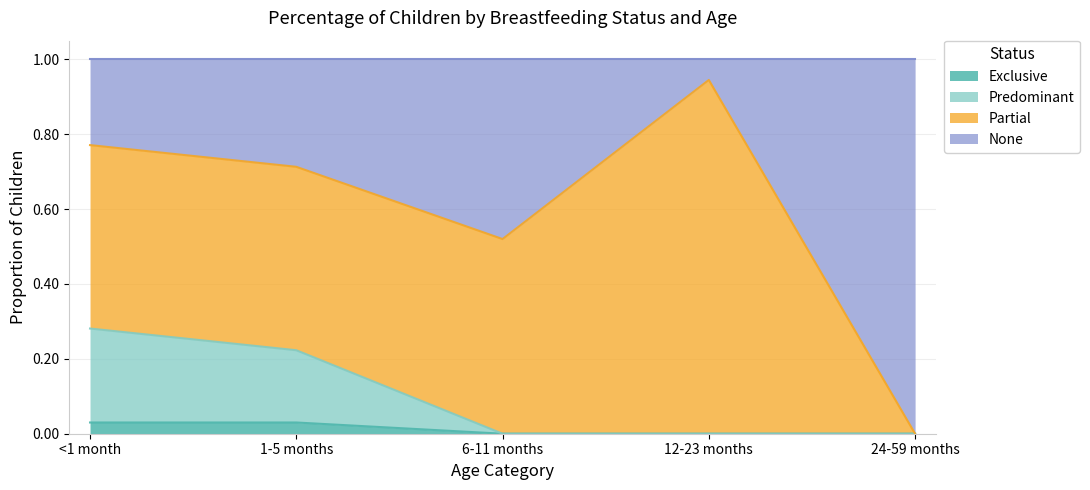

What is the difference between the None values at <1 month and 12-23 months?

0.2